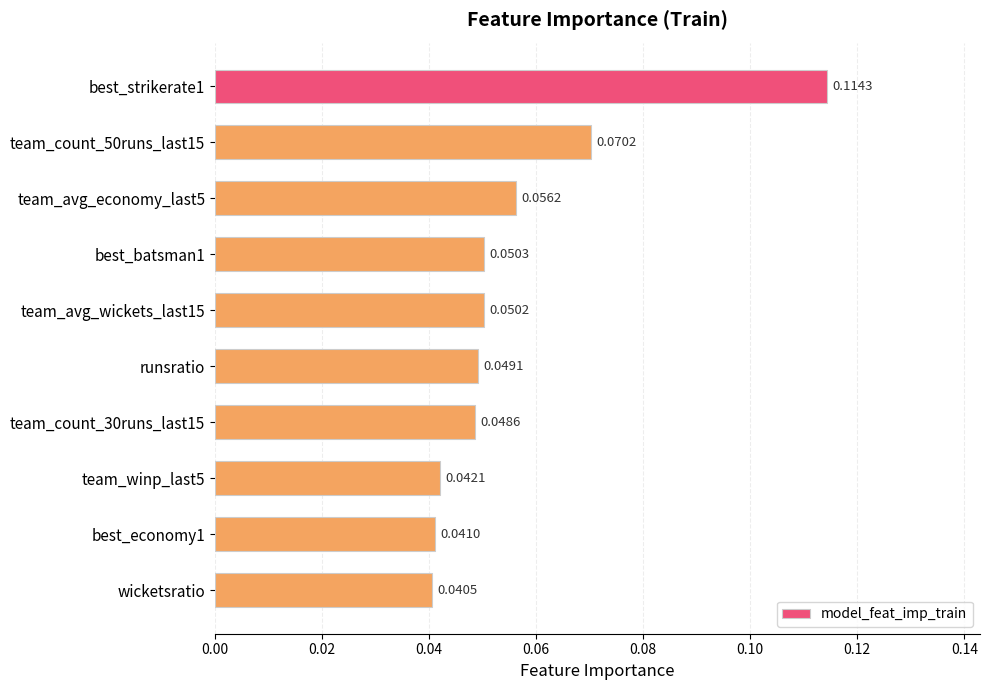

List the labels in order of value, largest first.

best_strikerate1, team_count_50runs_last15, team_avg_economy_last5, best_batsman1, team_avg_wickets_last15, runsratio, team_count_30runs_last15, team_winp_last5, best_economy1, wicketsratio